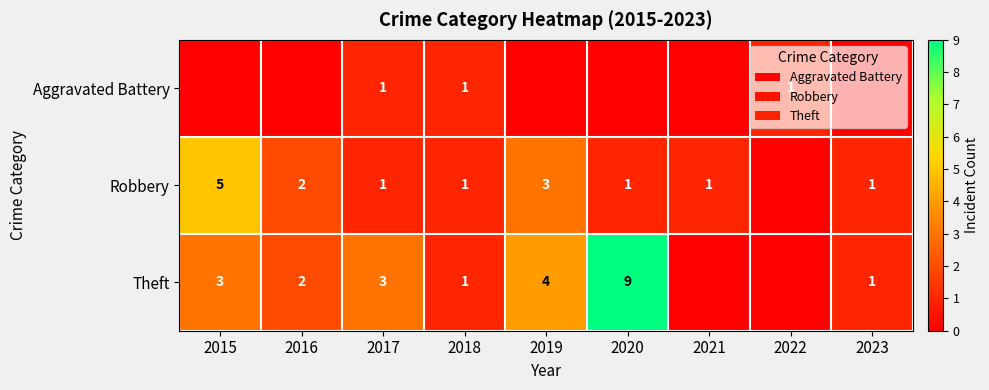

True or false: Theft has a value of 5 at 2015.

False